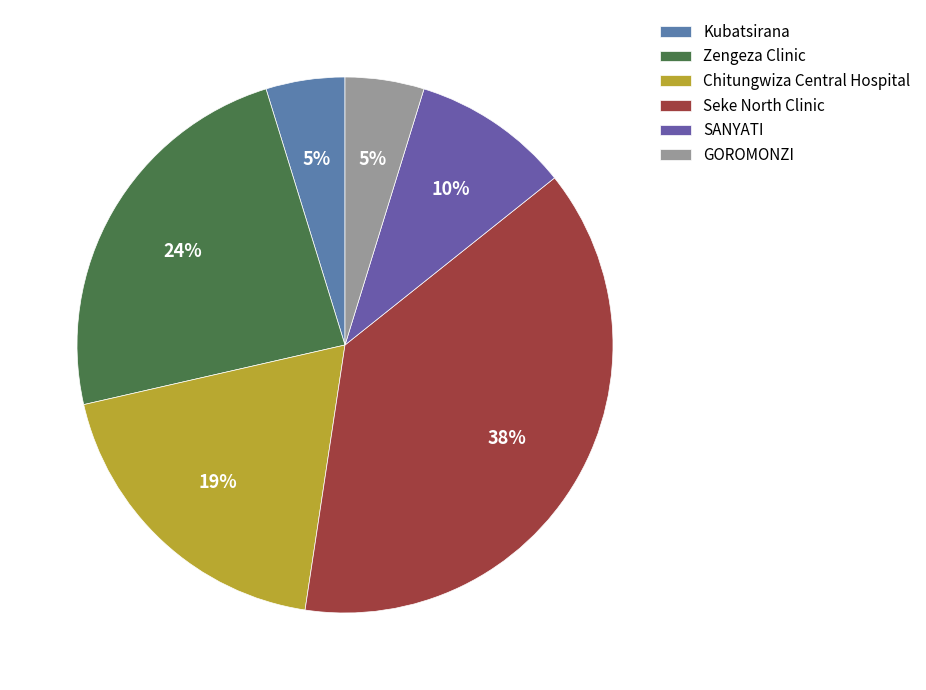

How many segments does this pie chart have?

6